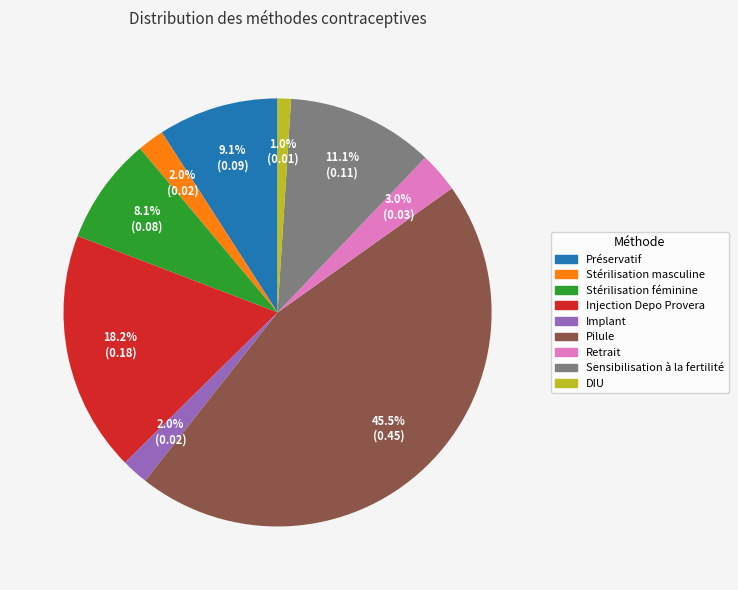

What percentage is the DIU slice, to the nearest percent?

1%